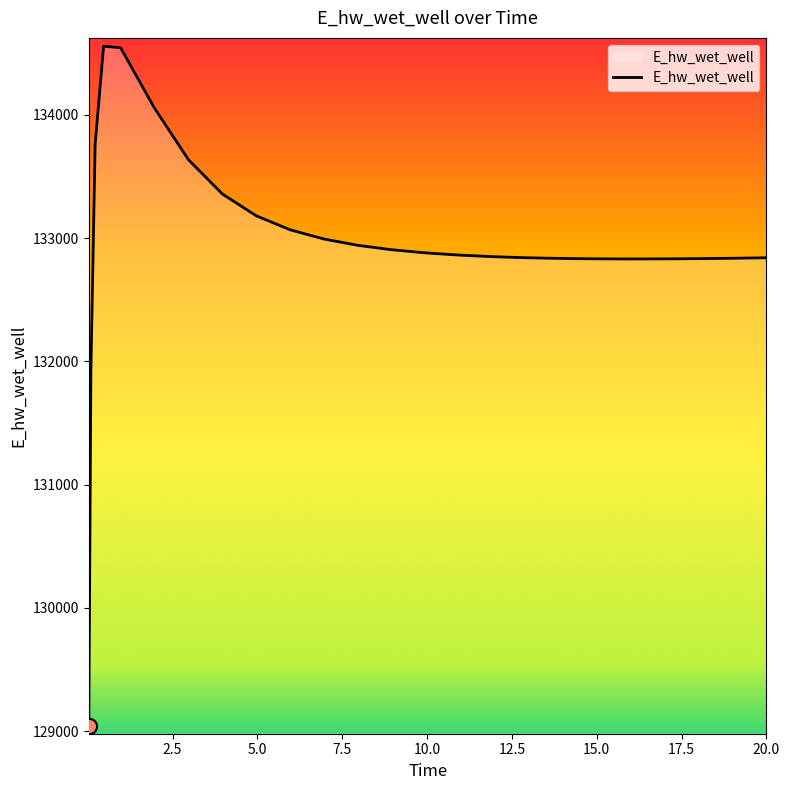

What is the minimum value shown in the chart?

129043.9